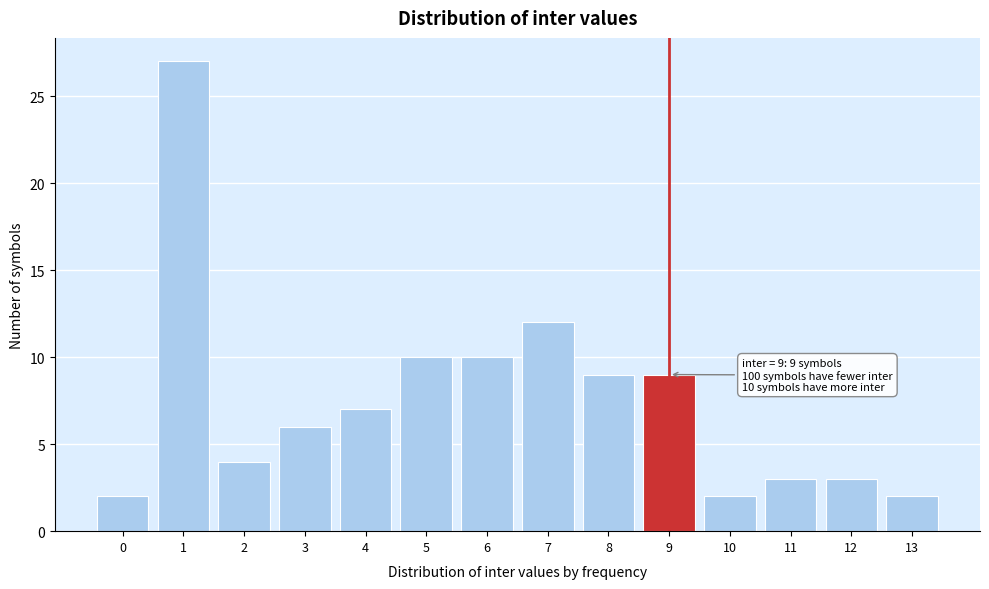

Reading right to left, extract all data points from this chart.

2	3	3	2	9	9	12	10	10	7	6	4	27	2